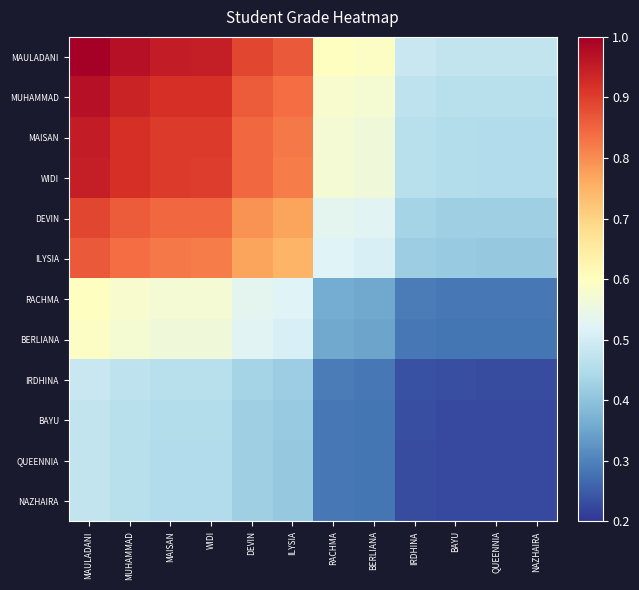

What is the minimum value shown in the chart?

0.2